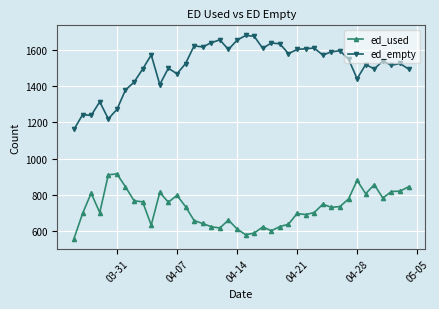

What is the value of the ed_used point at the 8th from the left?

768